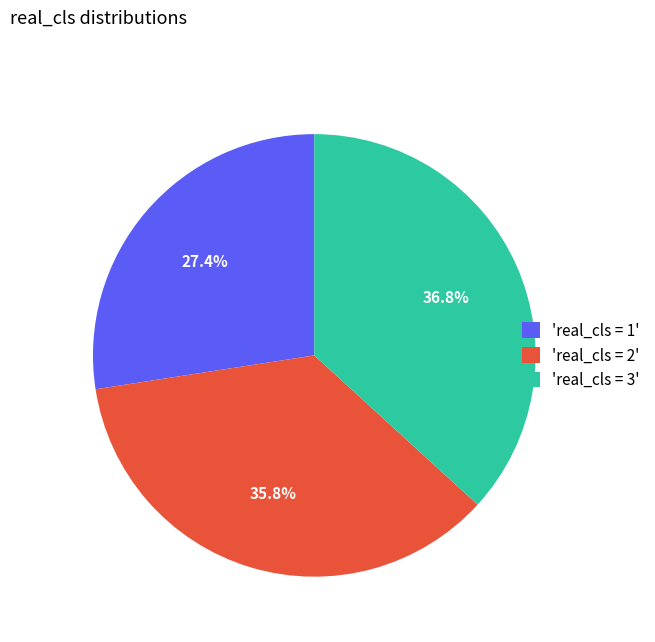

Between 'real_cls = 1' and 'real_cls = 2', which is larger?

'real_cls = 2'